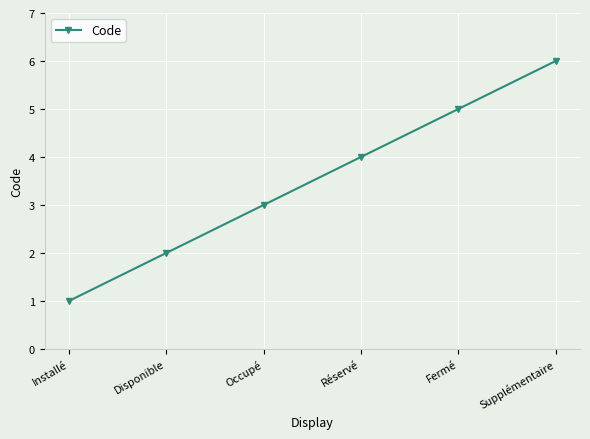

What is the value of the 4th point from the left?

4